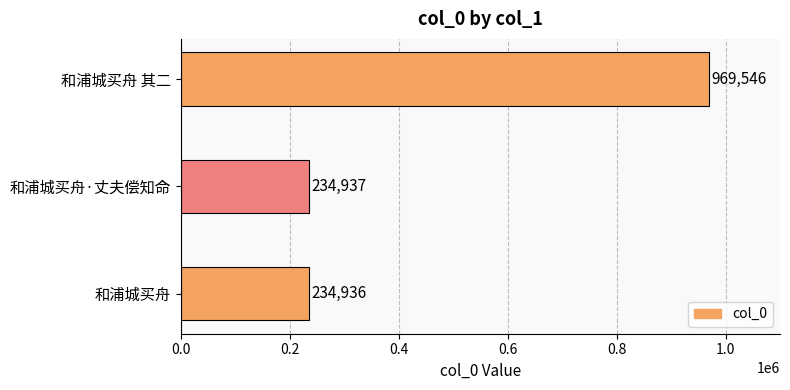

What is the difference between the maximum and minimum values?

734610